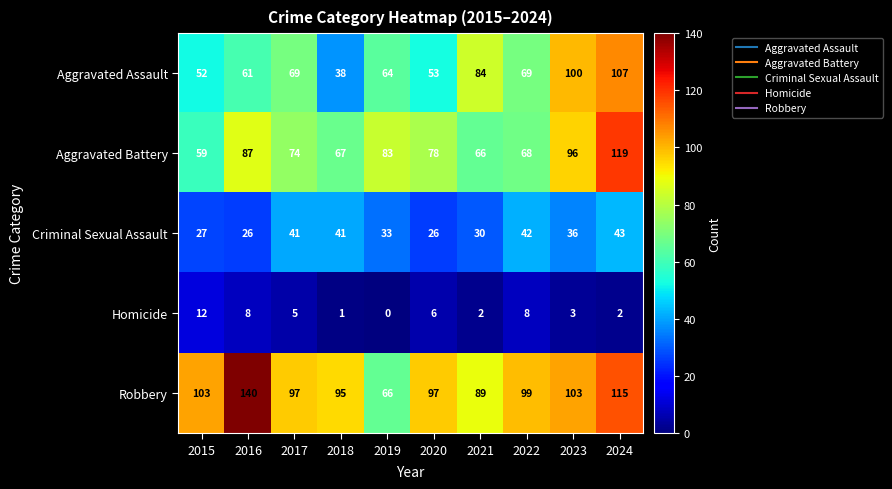

How many categories are shown in the chart?

10